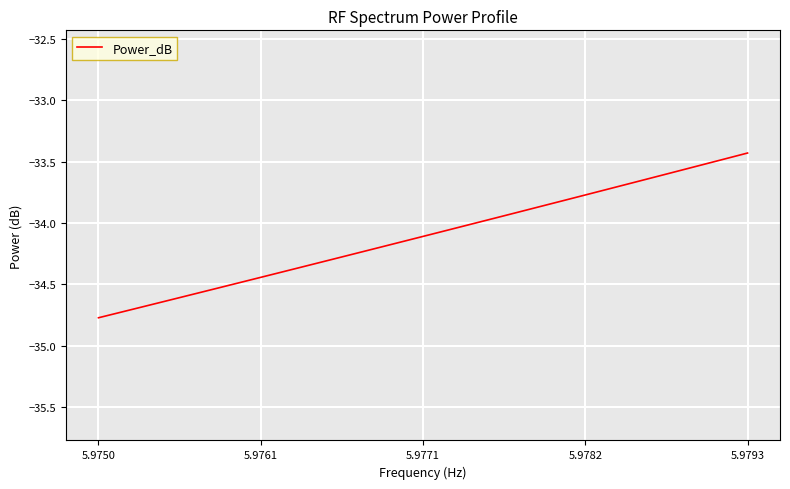

What is the difference between the maximum and minimum values?

1.3